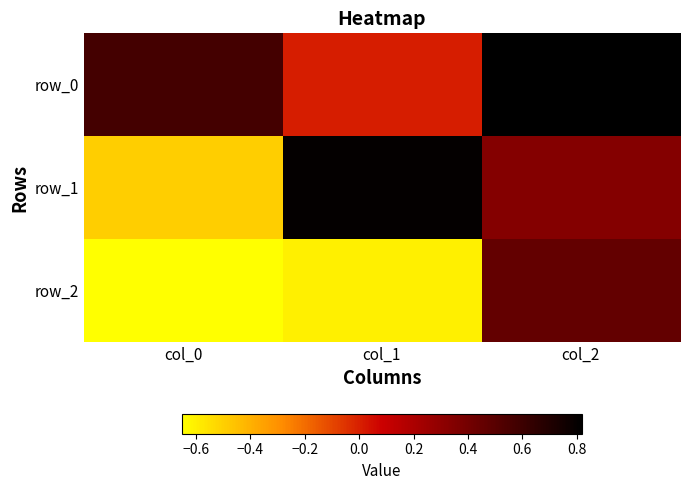

Reading left to right, what are all the values shown in this chart?

row_0: col_0=0.6	col_1=0.0	col_2=0.8
row_1: col_0=-0.5	col_1=0.8	col_2=0.3
row_2: col_0=-0.7	col_1=-0.6	col_2=0.5